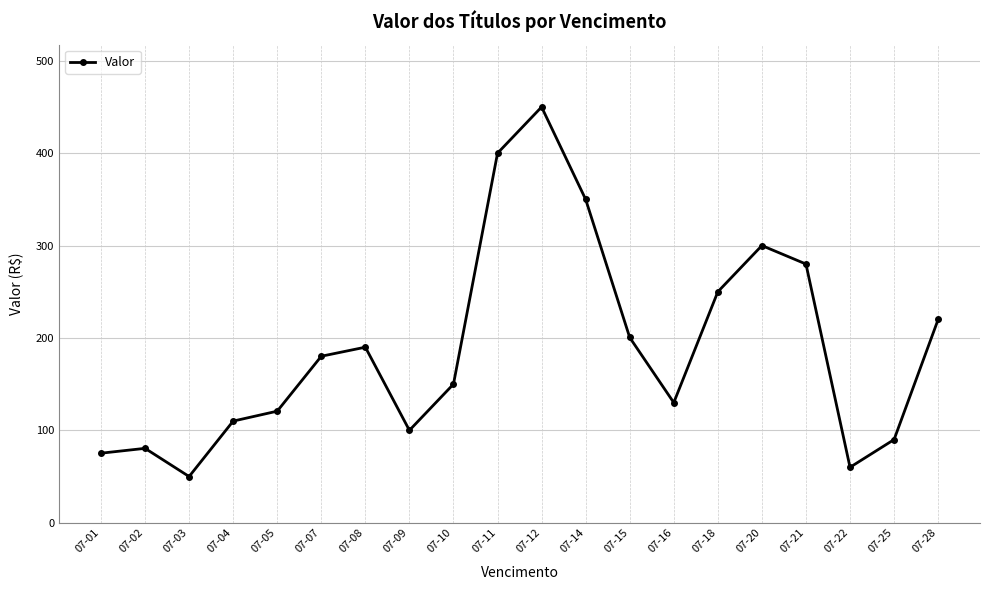

The chart shows a value of 55.8 at 07-28. True or false?

False